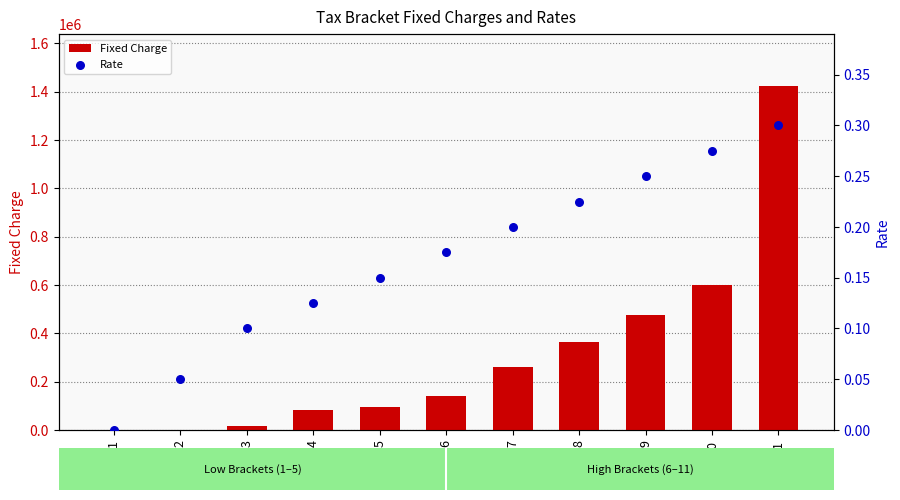

At how many categories does at least one series exceed 452216?

3